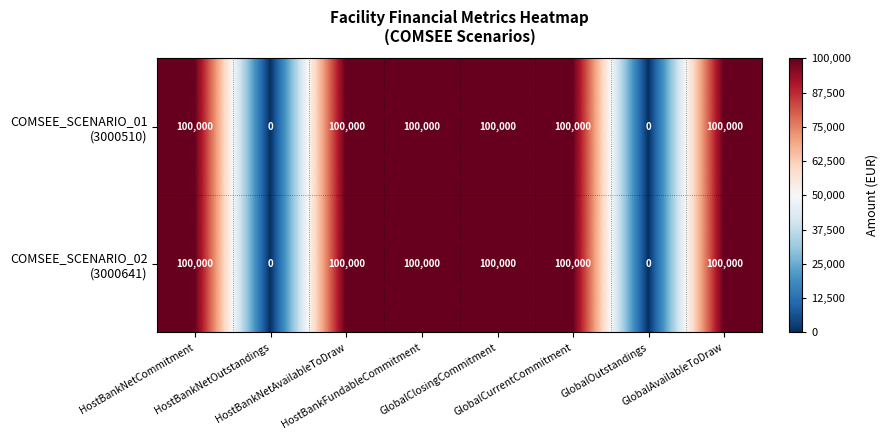

What is the total value across all series at GlobalClosingCommitment?

200000